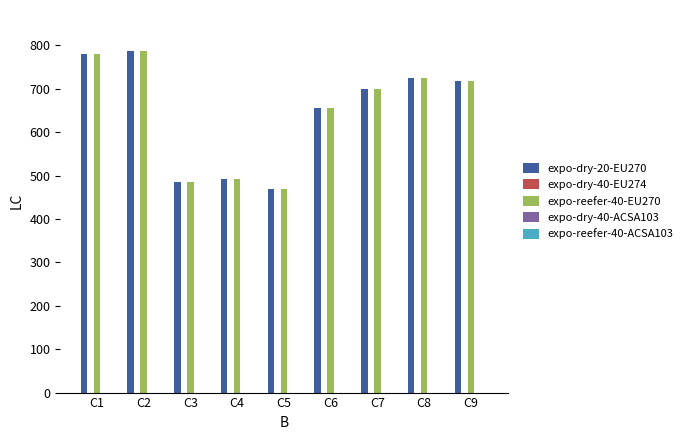

What is the total value across all series at C1?

1560